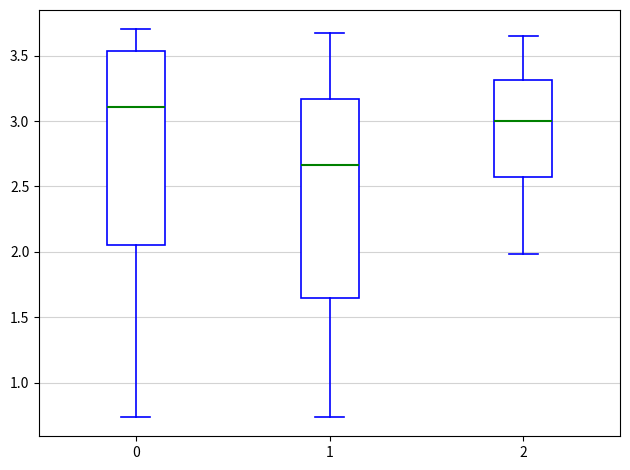

Reading left to right, read every box against the y-axis: the position of its median line, the range the box covers, and the ends of its whiskers. The values are not printed on the chart, so give them approximately, as read against the axis.

0: median 3.10, box 2.05 to 3.55, whiskers 0.75 to 3.70
1: median 2.65, box 1.65 to 3.15, whiskers 0.75 to 3.70
2: median 3.00, box 2.55 to 3.30, whiskers 2.00 to 3.65